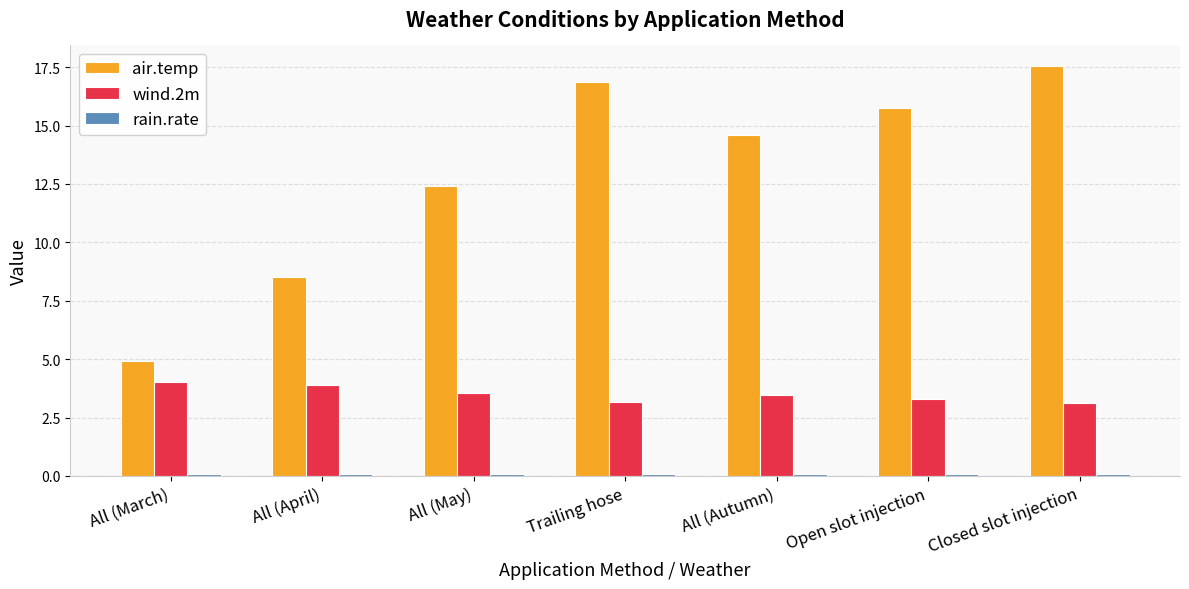

What is the smallest value displayed?

0.1